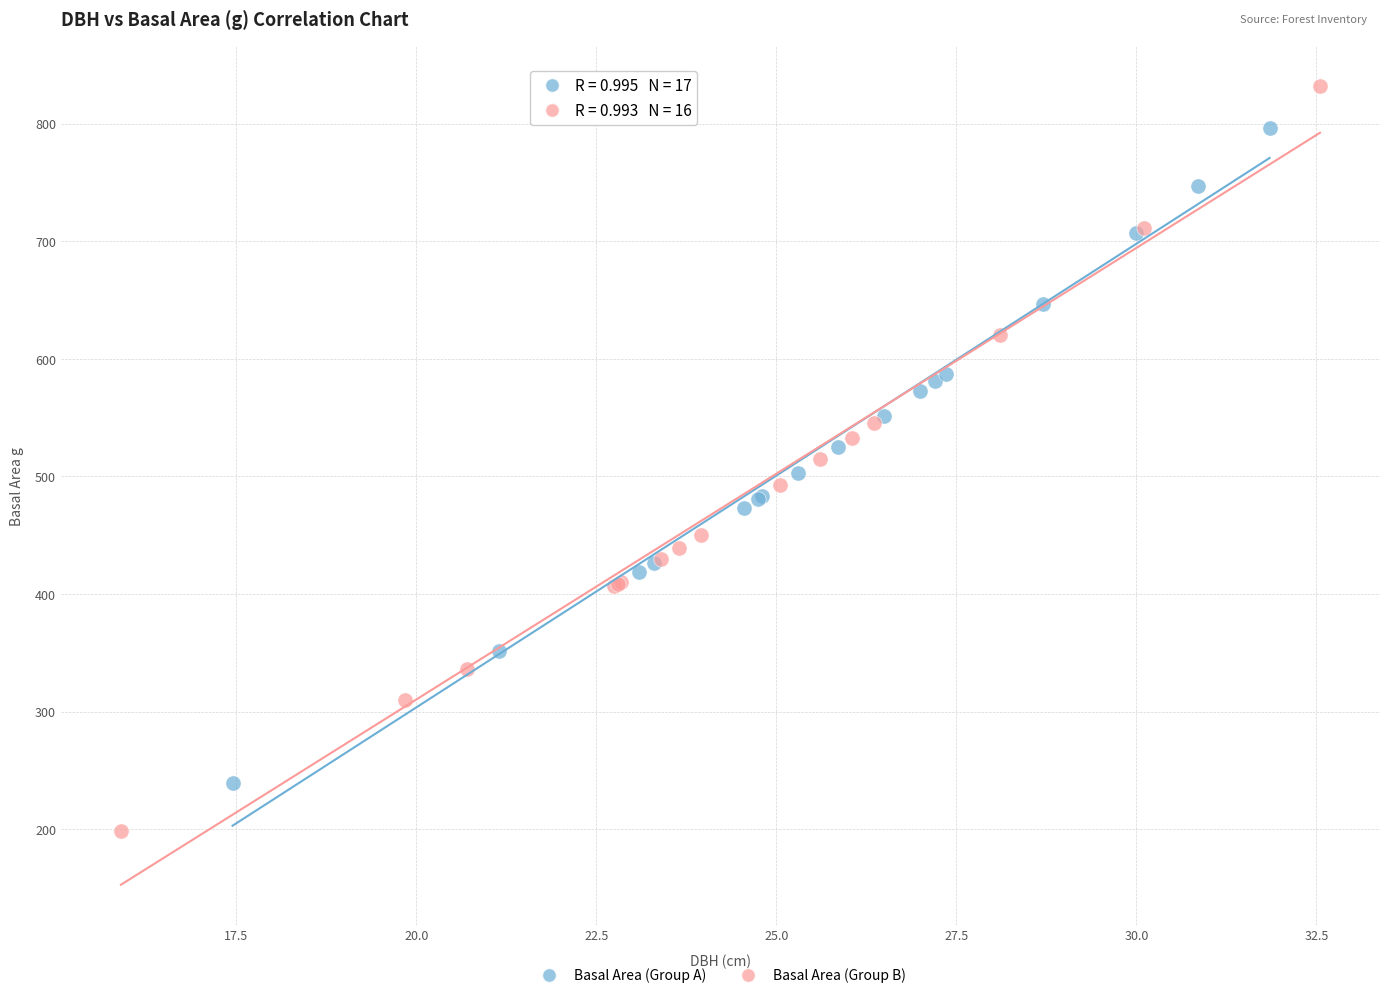

Which series has the largest Y range (max minus min)?

Basal Area (Group B)